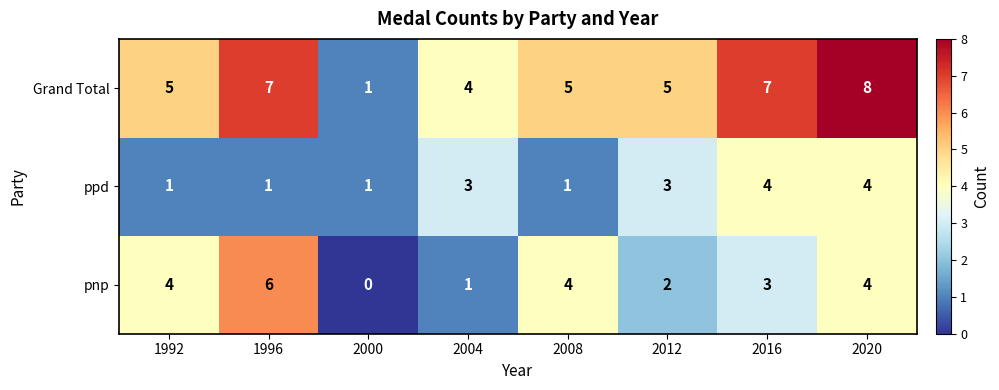

What is the difference between the maximum and second lowest values in the pnp series?

5